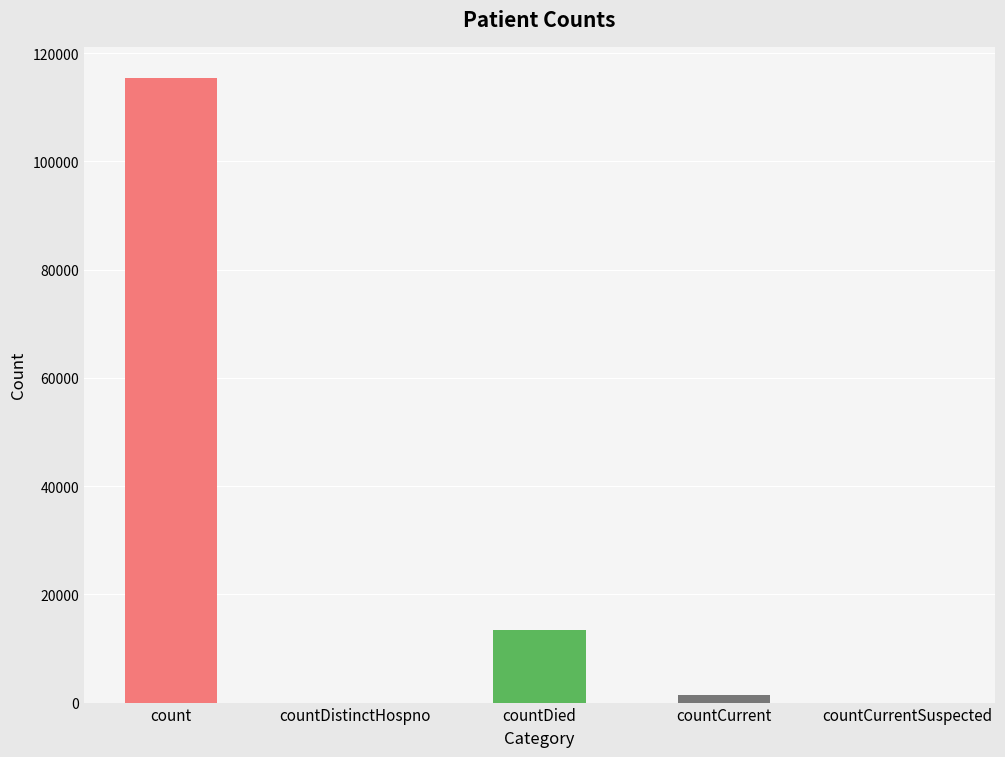

Which label corresponds to the largest value in the chart?

count